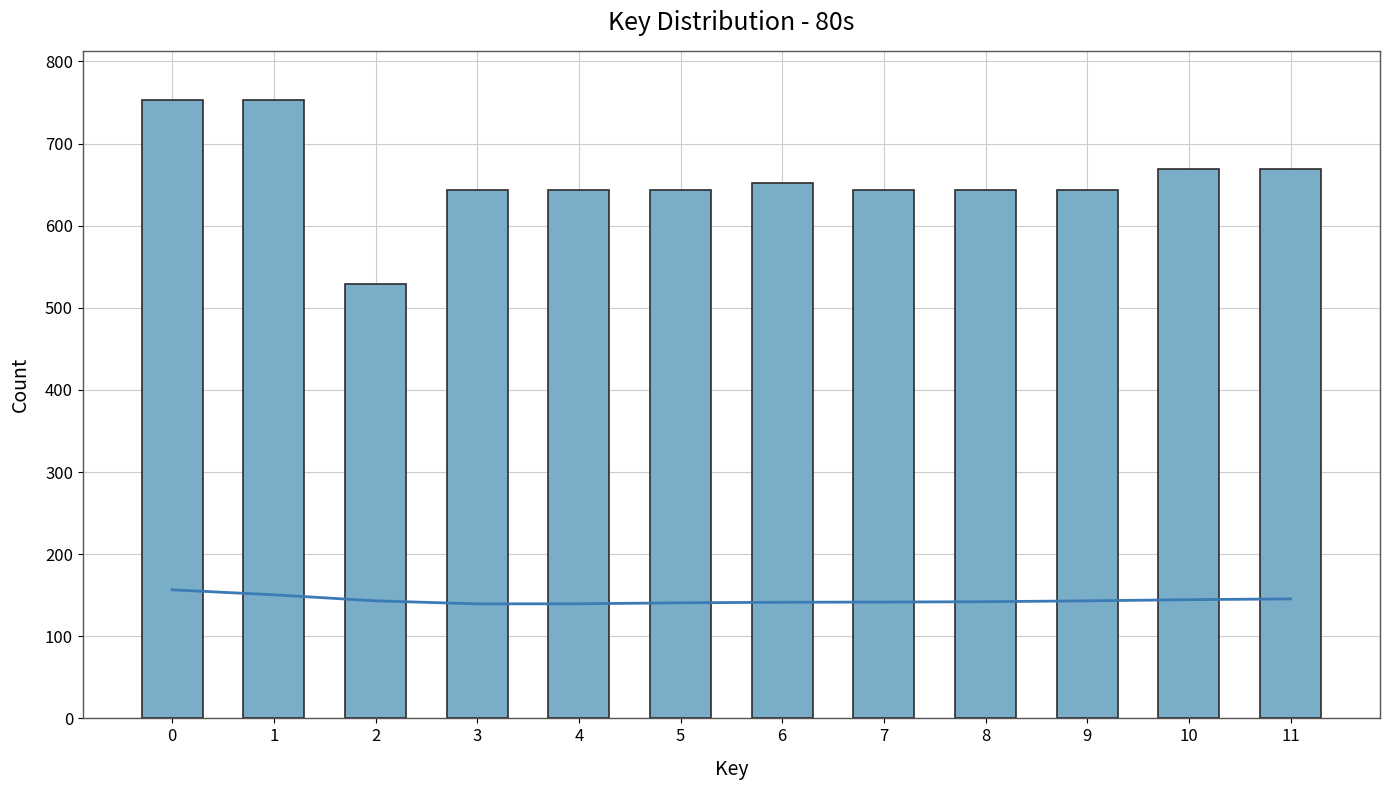

What is the value of the Smooth trend bar at the 5th from the left?

139.6